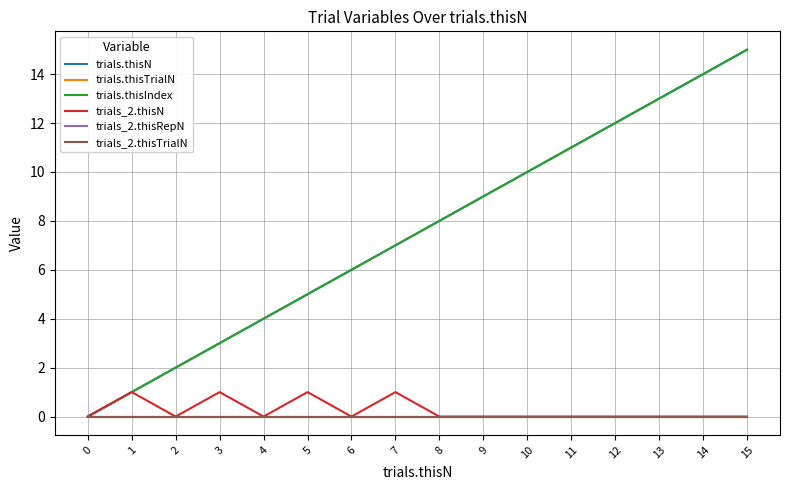

What is the sum of all trials.thisN values?

120